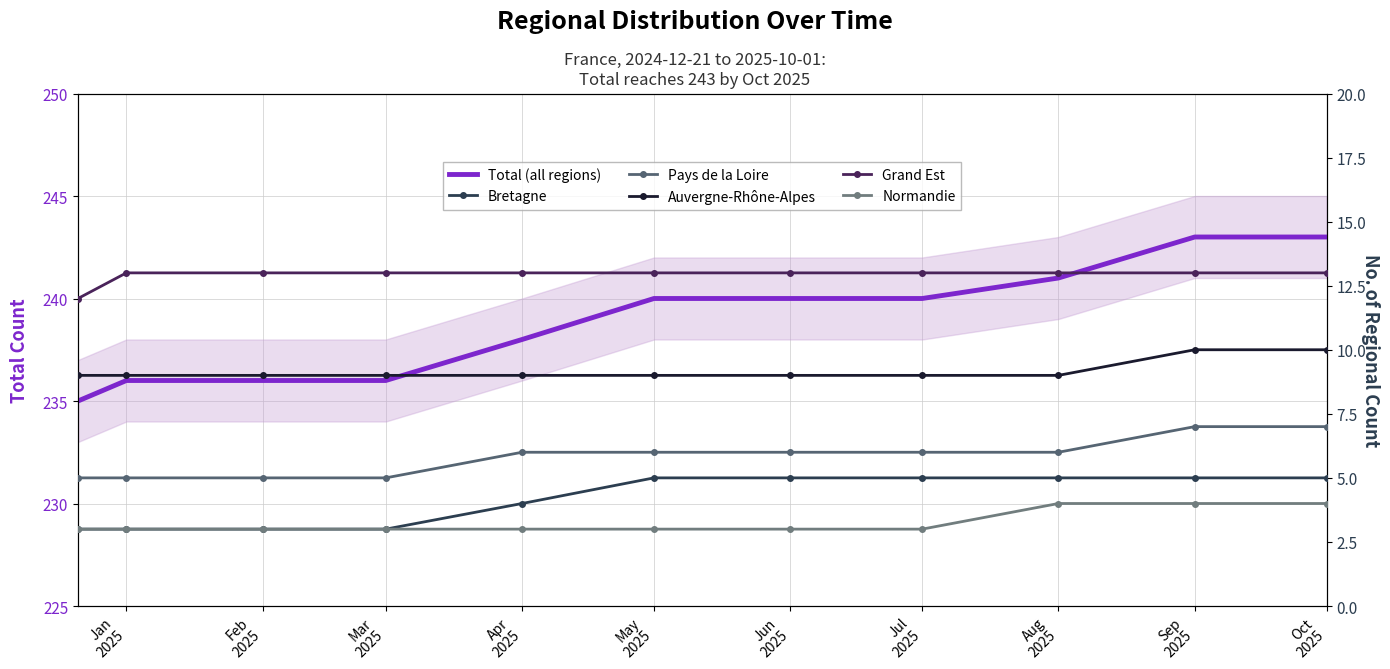

At how many categories does at least one series exceed 215?

11